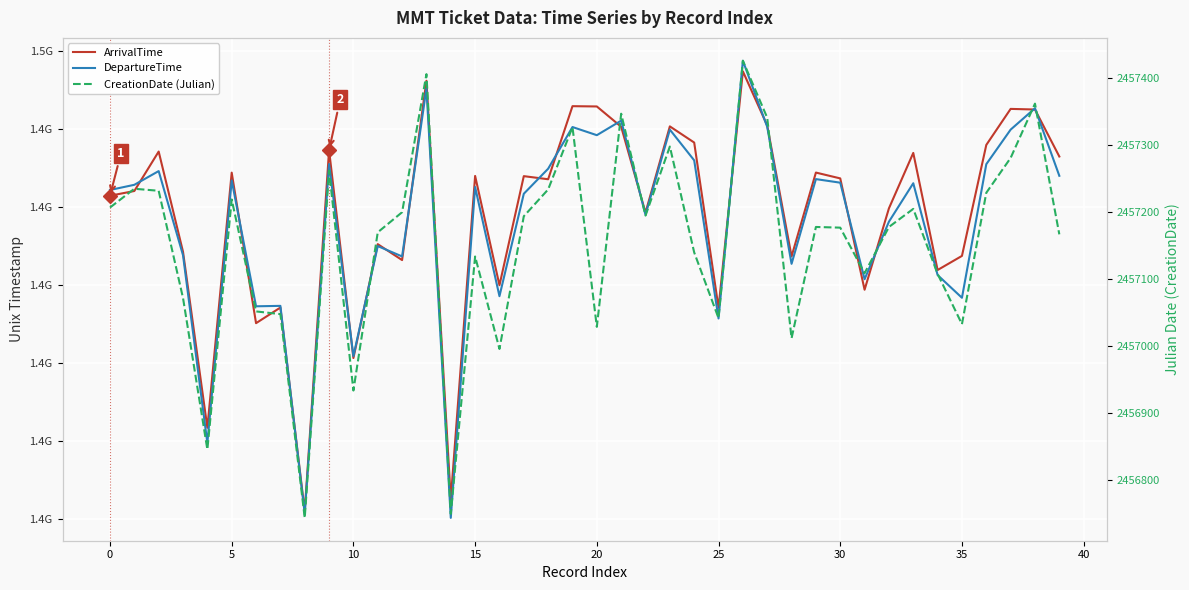

True or false: CreationDate (Julian) and ArrivalTime intersect in this chart.

False